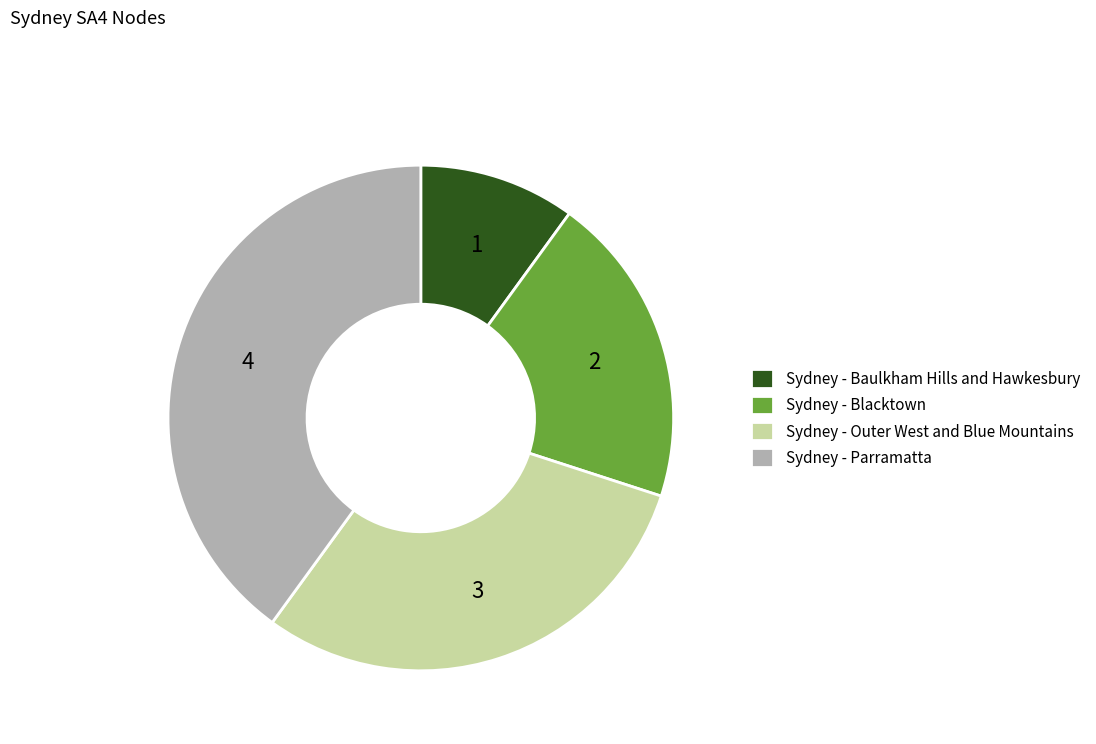

The Sydney - Parramatta slice represents 28% of the pie. True or false?

False